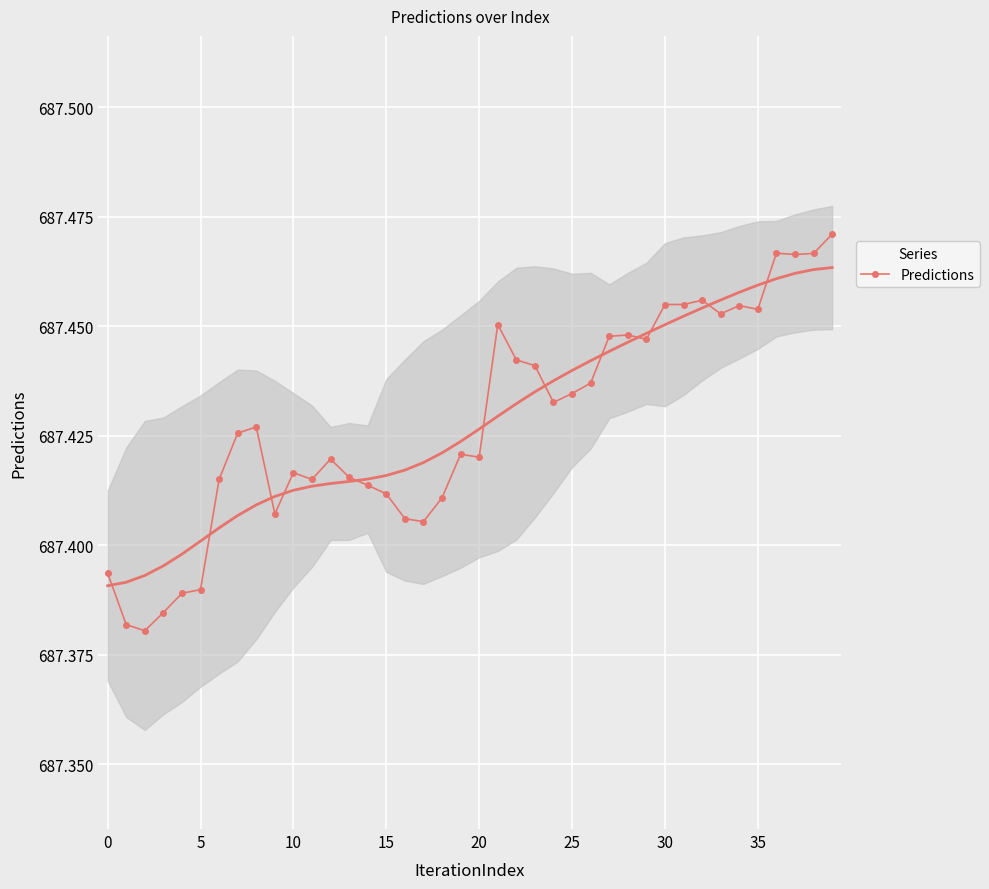

How many categories are shown in the chart?

40